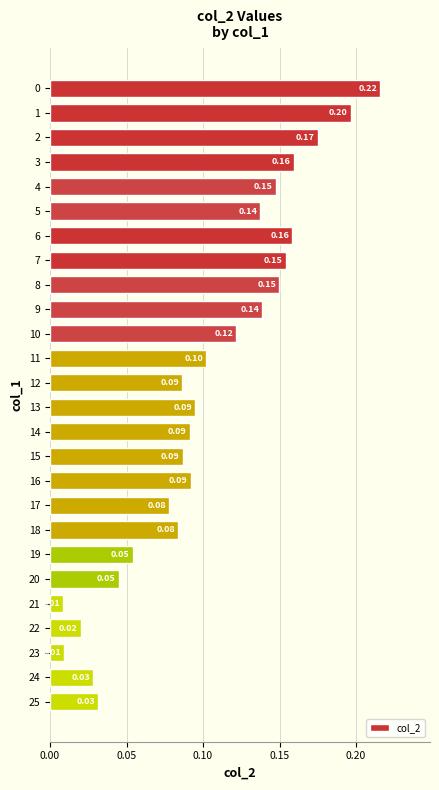

Which has a higher value, 7 or 3?

3